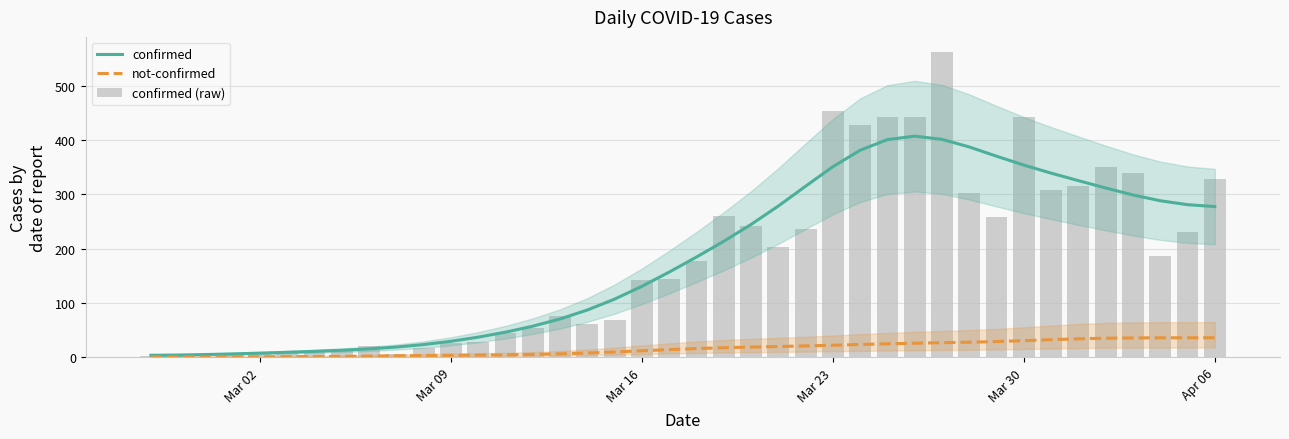

True or false: not-confirmed has a value of 5.9 at Mar 23.

False